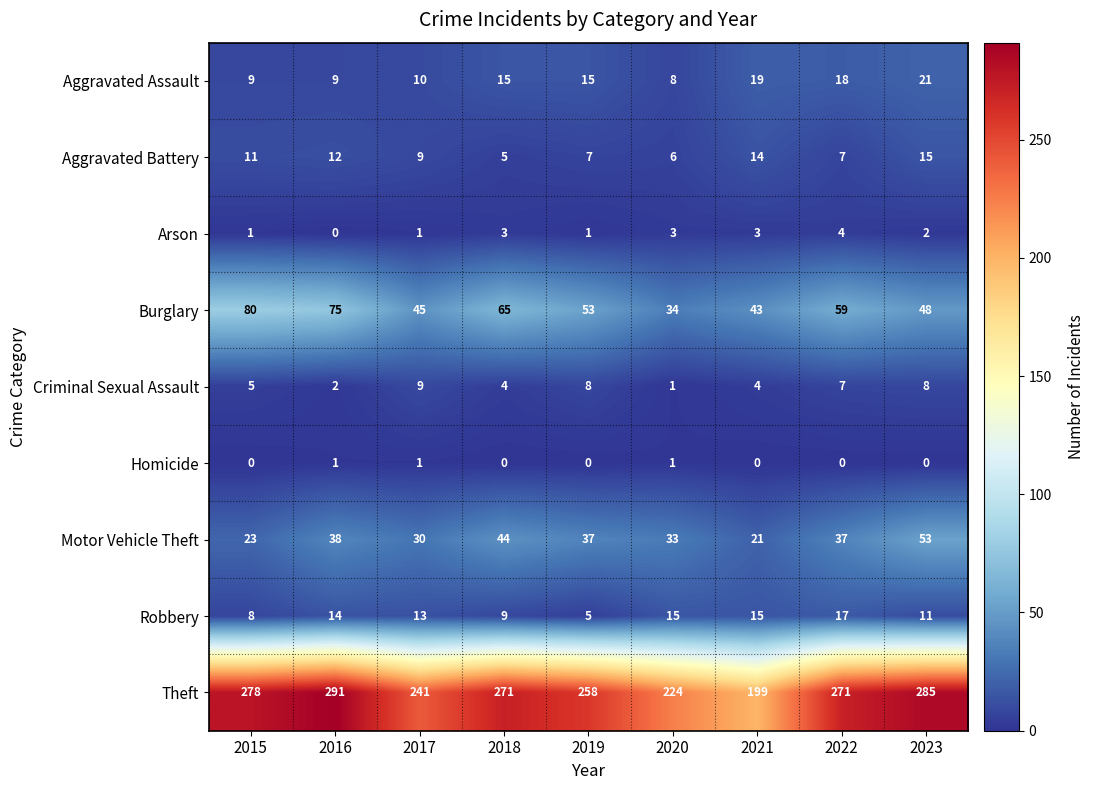

Rank the series at 2016 from highest to lowest value.

Theft, Burglary, Motor Vehicle Theft, Robbery, Aggravated Battery, Aggravated Assault, Criminal Sexual Assault, Homicide, Arson